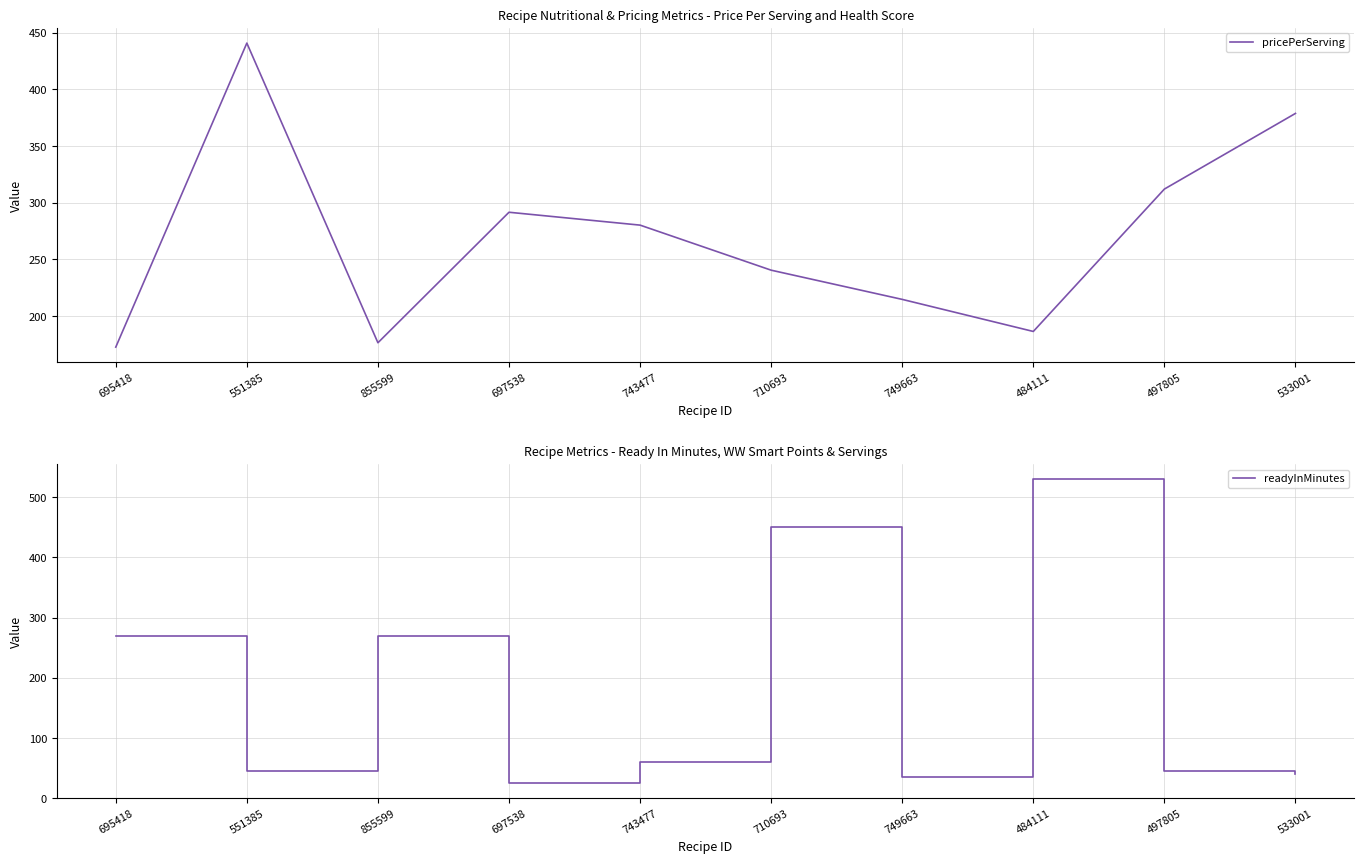

Is this an area chart (filled region under the line)?

No